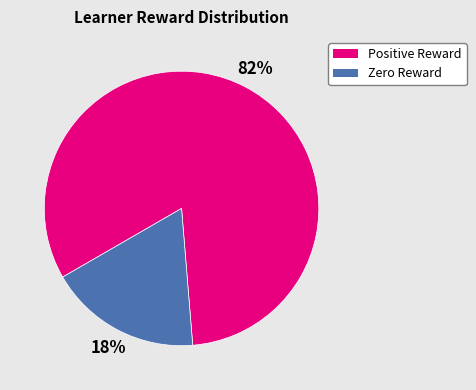

How many slices are in this pie chart?

2